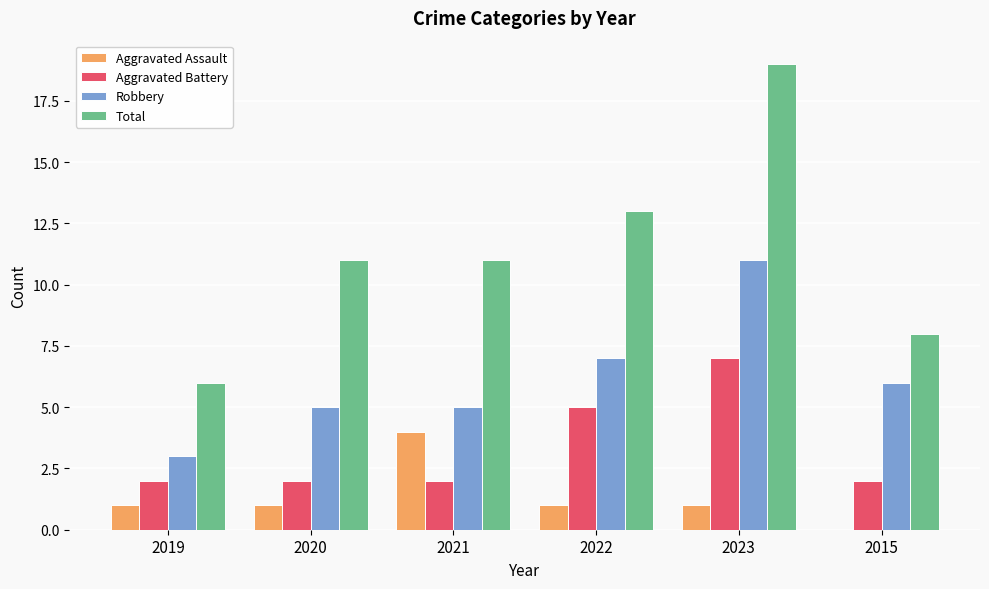

Count the number of data series in this chart.

4